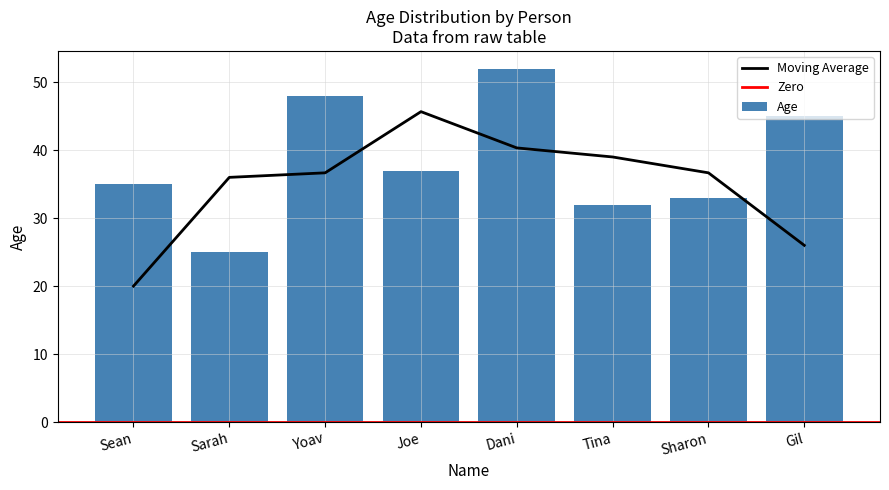

The chart shows a value of 11 at Sharon. True or false?

False